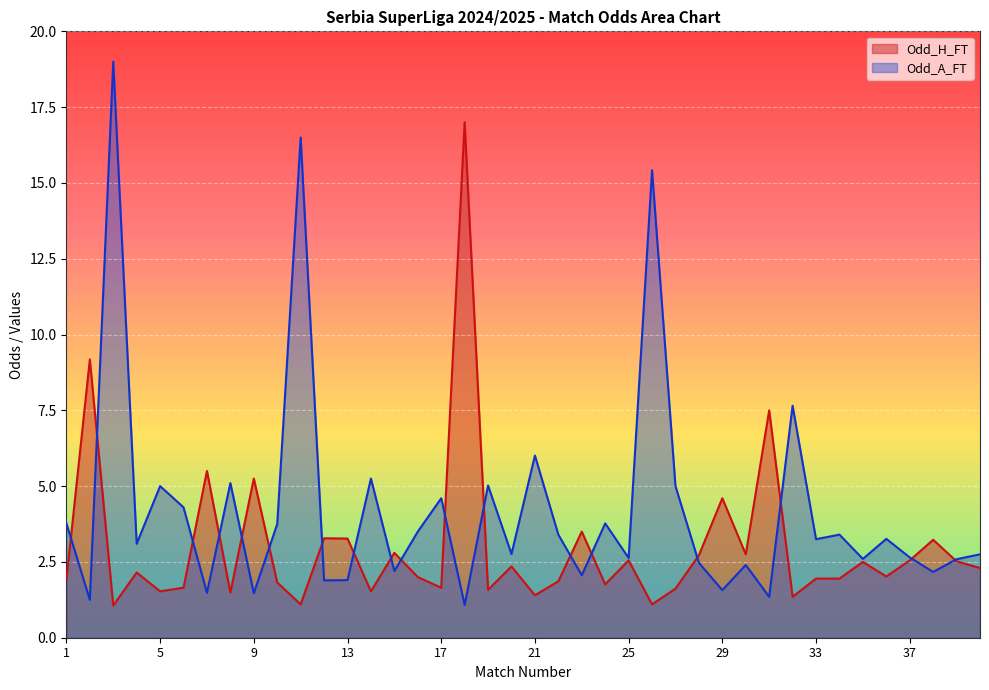

Reading left to right, transcribe all the data shown in this chart.

Odd_H_FT: 1=1.9	2=9.2	3=1.1	4=2.1	5=1.5	6=1.6	7=5.5	8=1.5	9=5.2	10=1.8	11=1.1	12=3.3	13=3.3	14=1.5	15=2.8	16=2.0	17=1.6	18=17.0	19=1.6	20=2.4	21=1.4	22=1.9	23=3.5	24=1.8	25=2.5	26=1.1	27=1.6	28=2.7	29=4.6	30=2.8	31=7.5	32=1.4	33=1.9	34=1.9	35=2.5	36=2.0	37=2.5	38=3.2	39=2.5	40=2.3
Odd_A_FT: 1=3.8	2=1.2	3=19.0	4=3.1	5=5.0	6=4.3	7=1.5	8=5.1	9=1.5	10=3.8	11=16.5	12=1.9	13=1.9	14=5.2	15=2.2	16=3.5	17=4.6	18=1.1	19=5.0	20=2.8	21=6.0	22=3.4	23=2.1	24=3.8	25=2.6	26=15.4	27=5.0	28=2.5	29=1.6	30=2.4	31=1.4	32=7.7	33=3.2	34=3.4	35=2.6	36=3.3	37=2.6	38=2.2	39=2.6	40=2.8